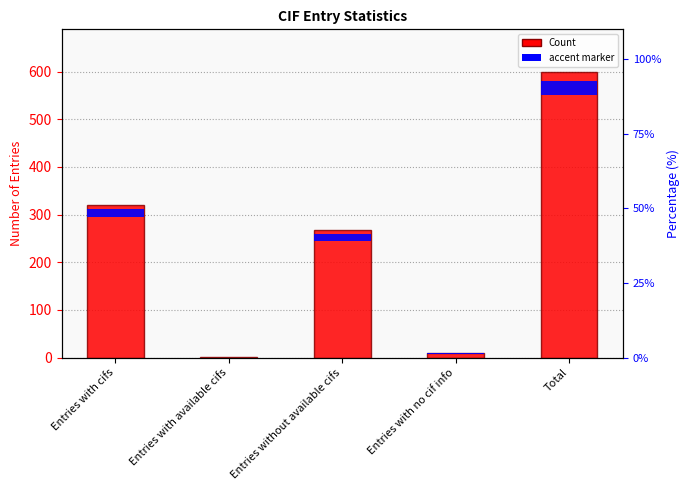

What is the value of the 1st bar from the left?

321